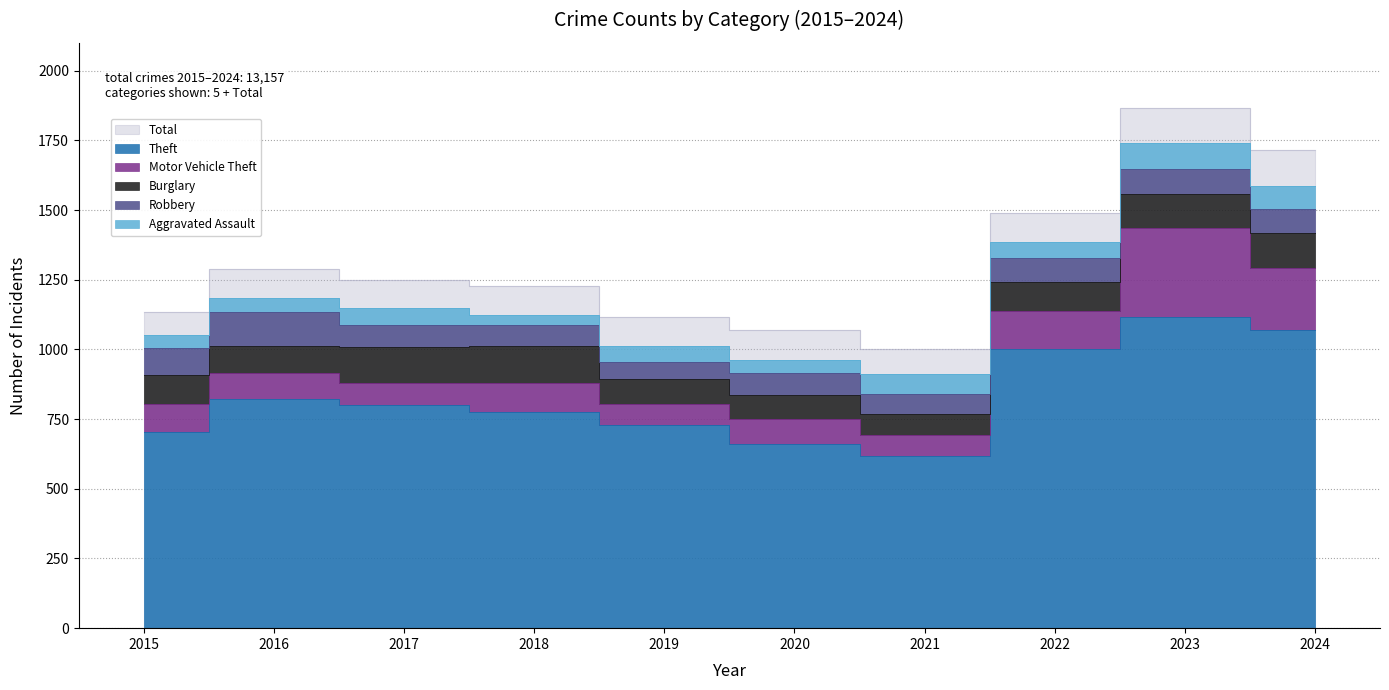

What is the difference between the Motor Vehicle Theft values at 2024 and 2023?

97